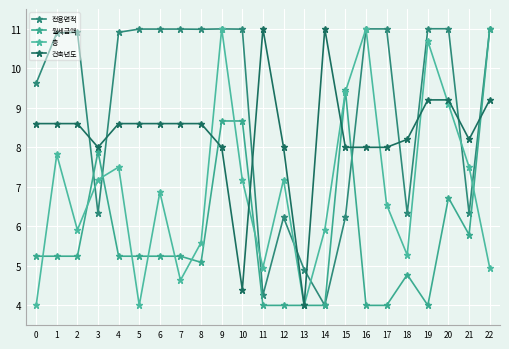

How many data points in 월세금액 are less than 5?

8